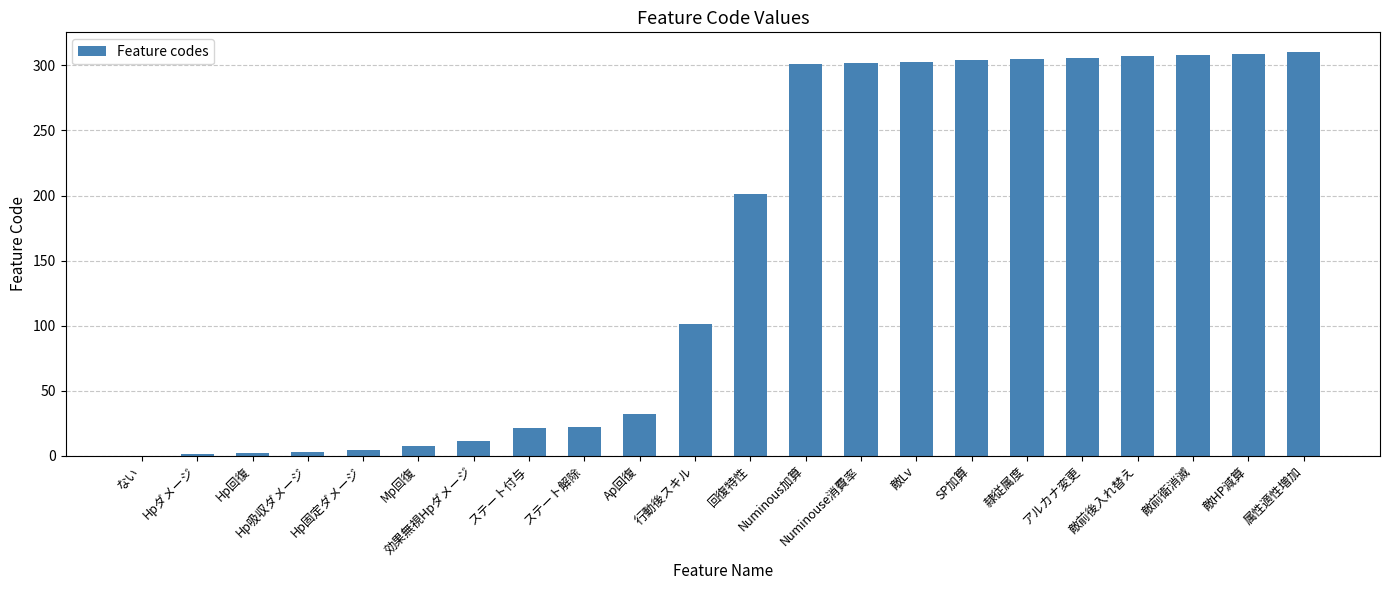

What is the sum of all values?

3460